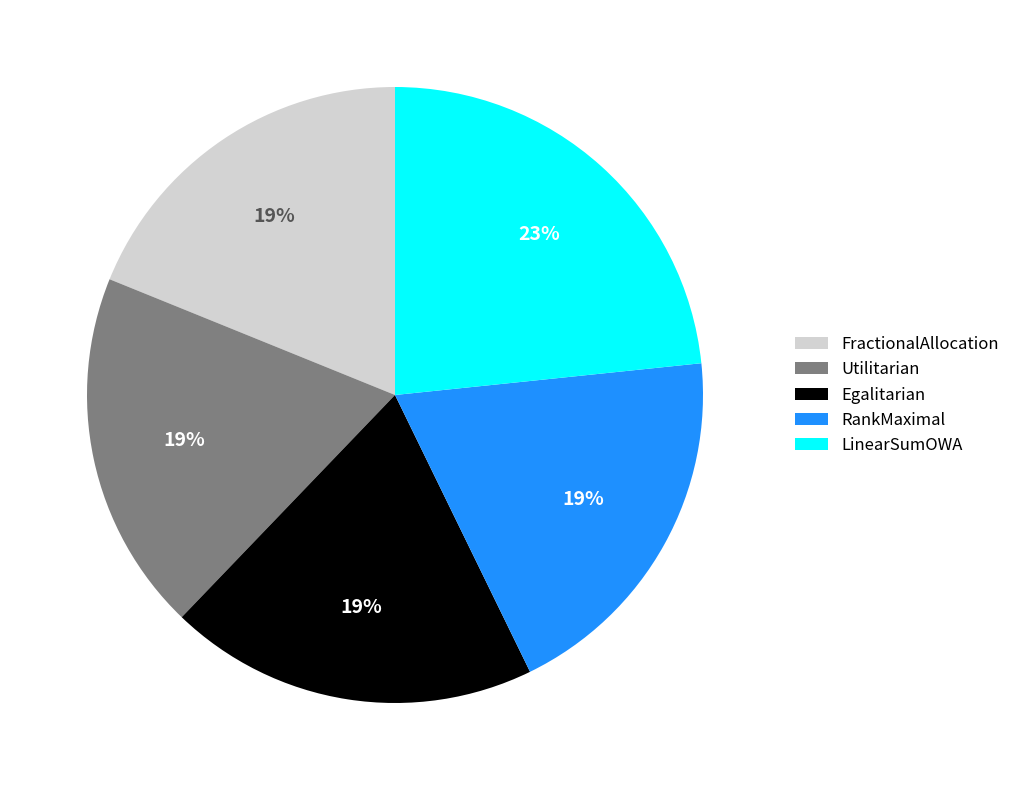

To the nearest percent, what is the difference between the LinearSumOWA and FractionalAllocation slice percentages?

4%